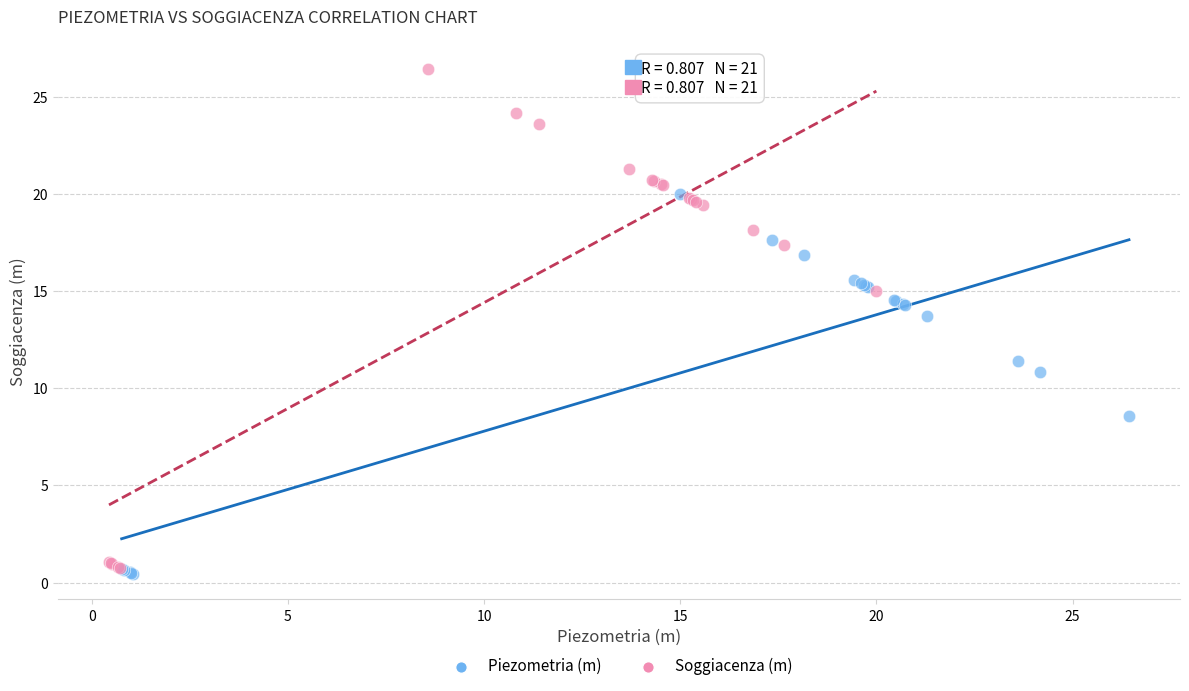

Which series contains the lowest Y value?

Piezometria (m)